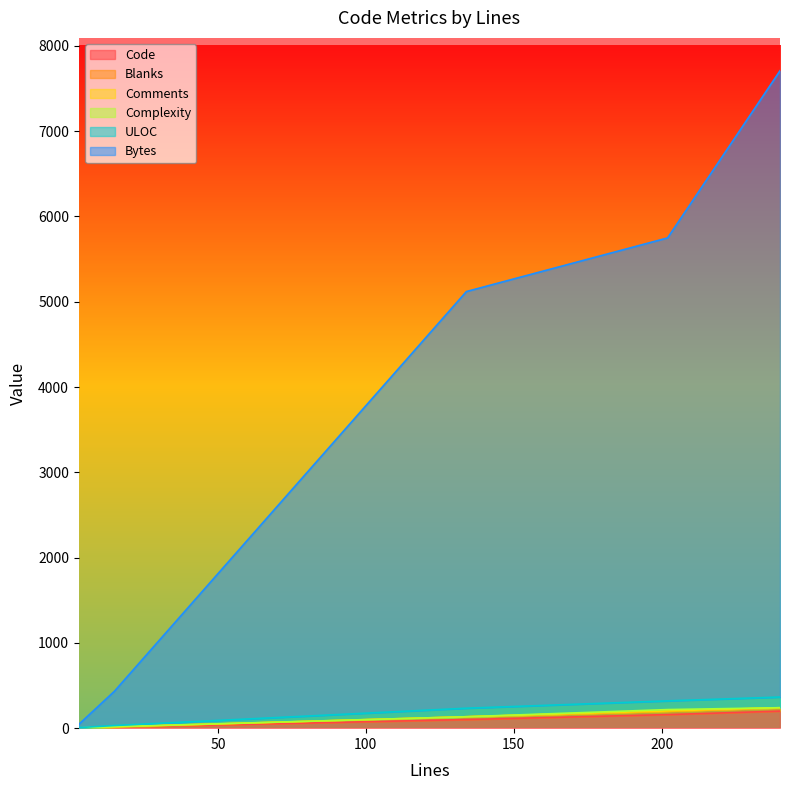

Is the value of Bytes at 202 greater than the value of Comments at 15?

Yes